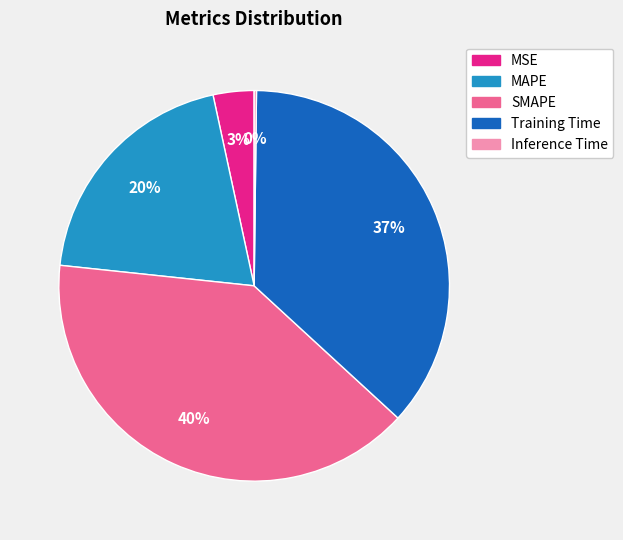

Which has a higher value, SMAPE or MSE?

SMAPE